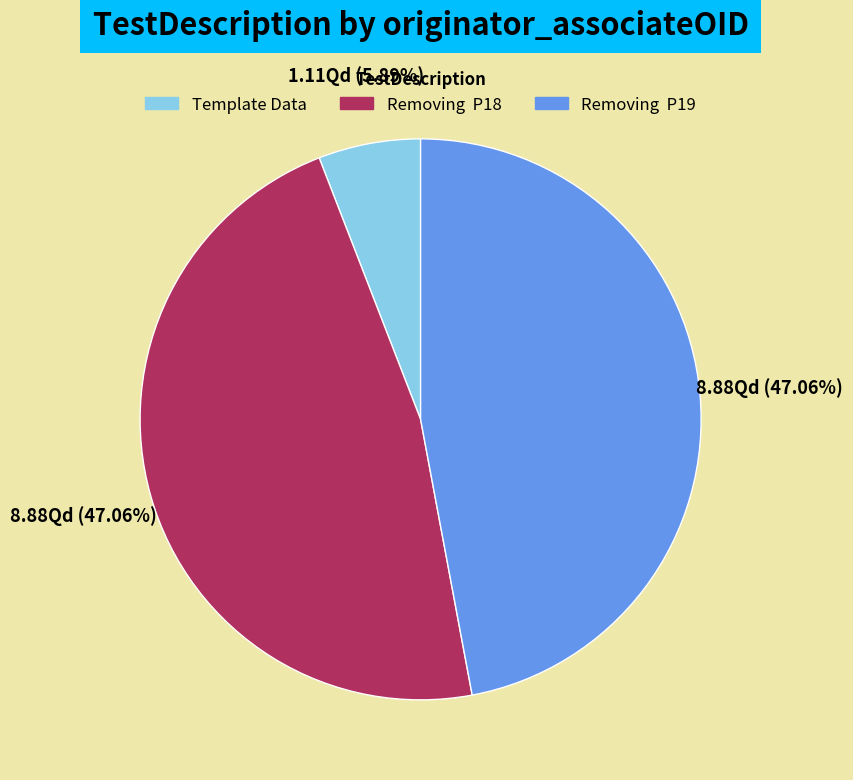

Which category has the smallest portion of the pie?

Template Data